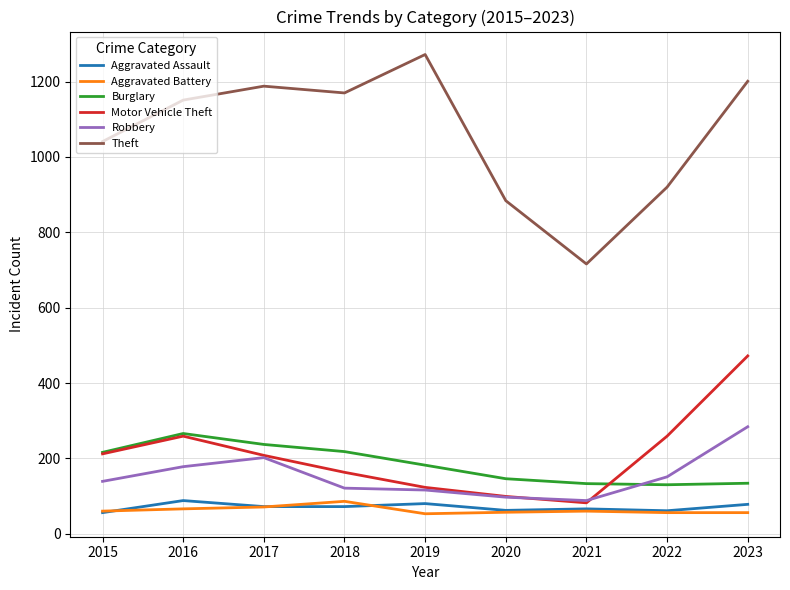

Is it true that Theft equals 1428 at 2022?

False